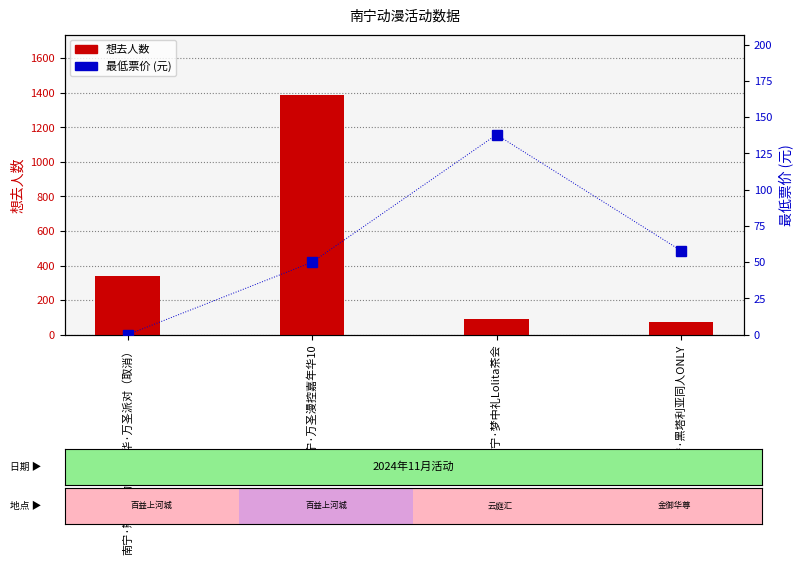

What is the sum of the 最低票价 values at 南宁·黑塔利亚同人ONLY and 南宁·梦中礼Lolita茶会?

196